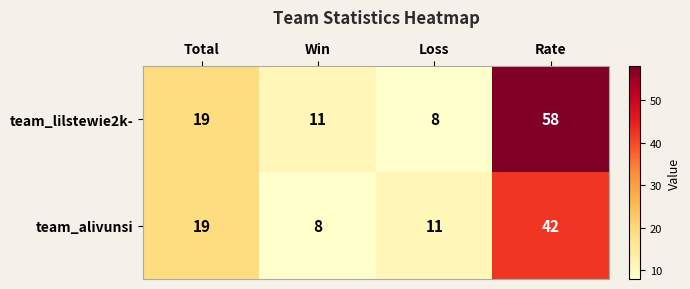

What is the spread (max minus min) of values at Rate?

16